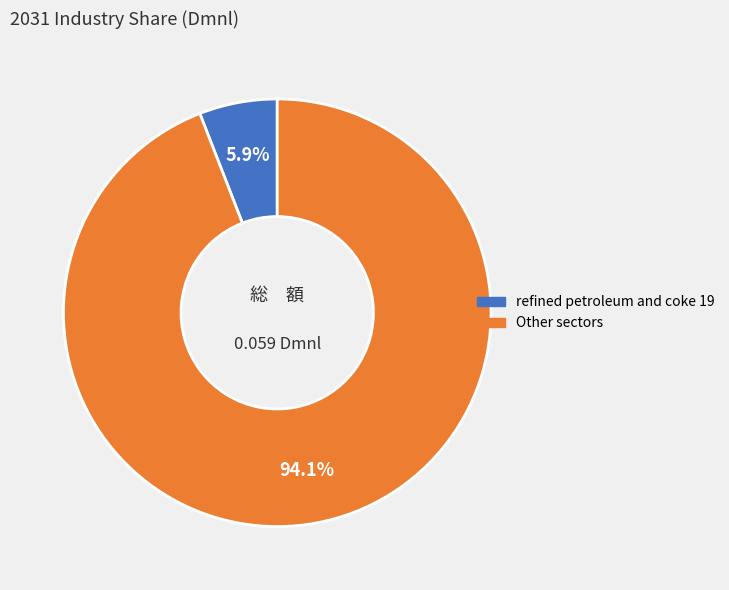

Is there any slice that represents more than half of the pie?

Yes